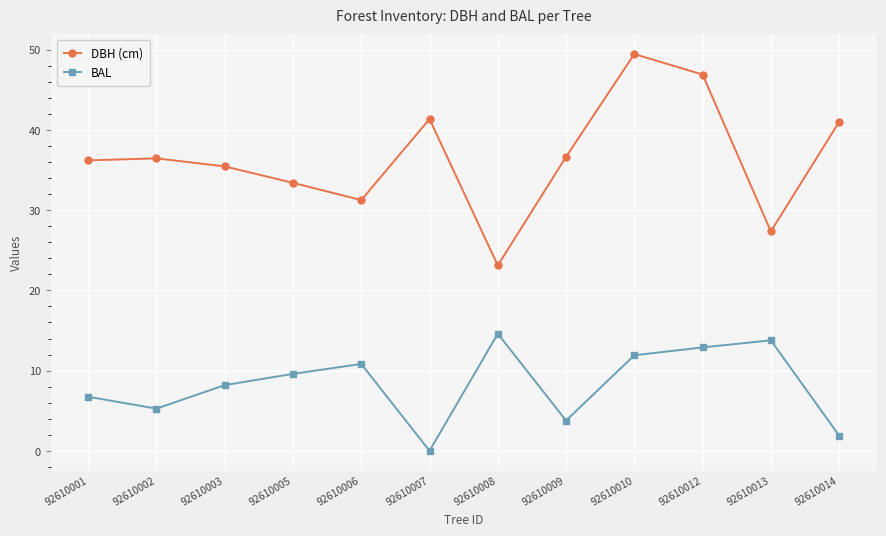

At which label does BAL first exceed 9?

92610005